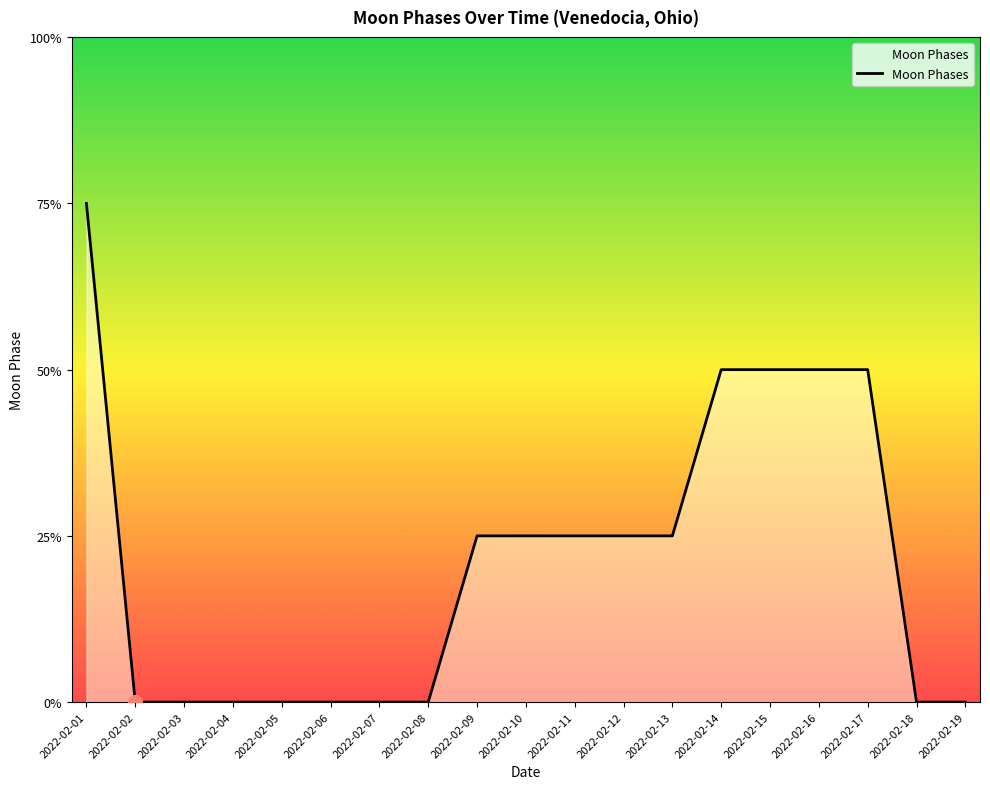

Reading right to left, what are all the values shown in this chart?

0	0	2	2	2	2	1	1	1	1	1	0	0	0	0	0	0	0	3